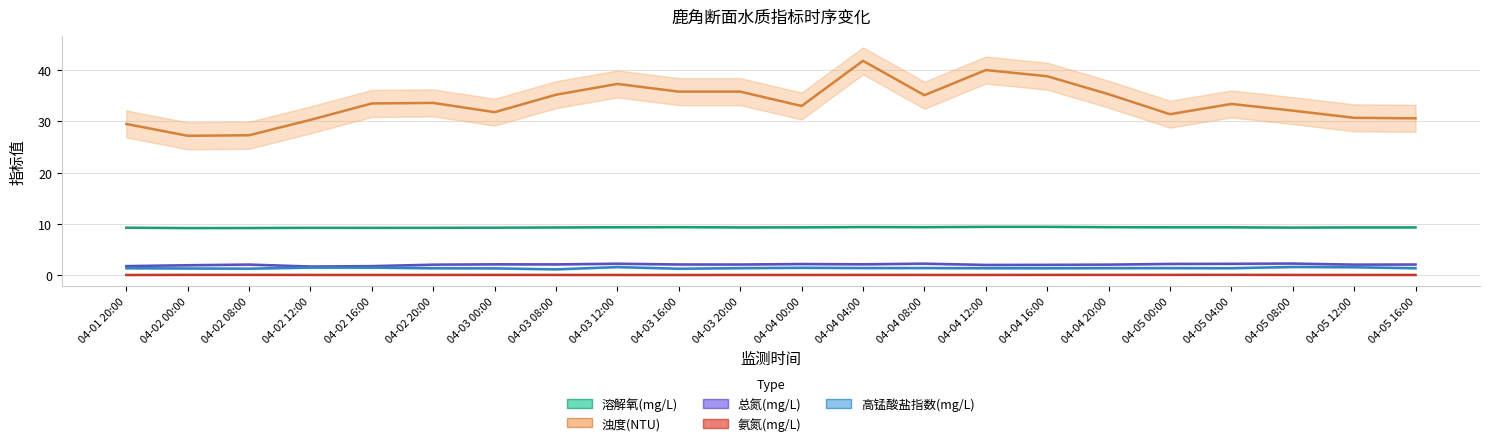

True or false: 总氮(mg/L) has more than 1 points higher than both neighbors.

True